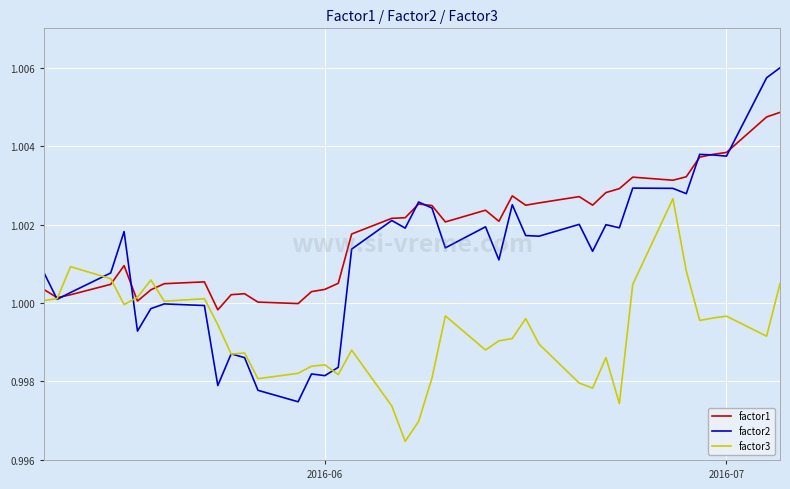

Which series has the largest total across all categories?

factor1